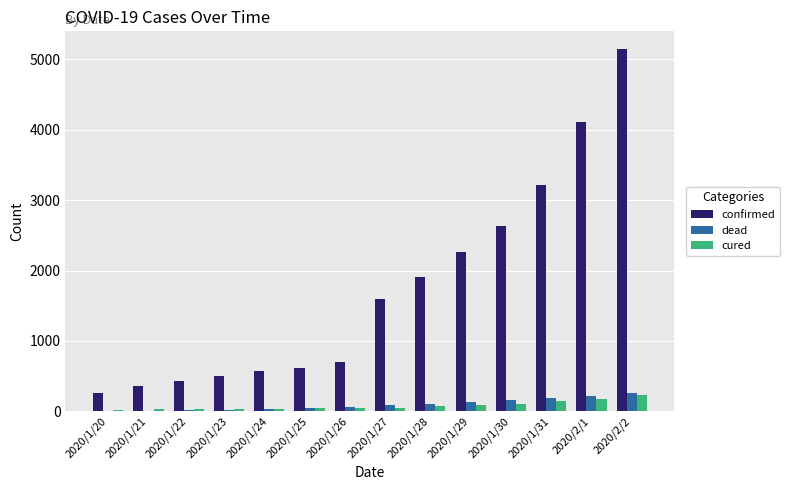

At which category does the chart reach its peak across all series?

2020/2/2